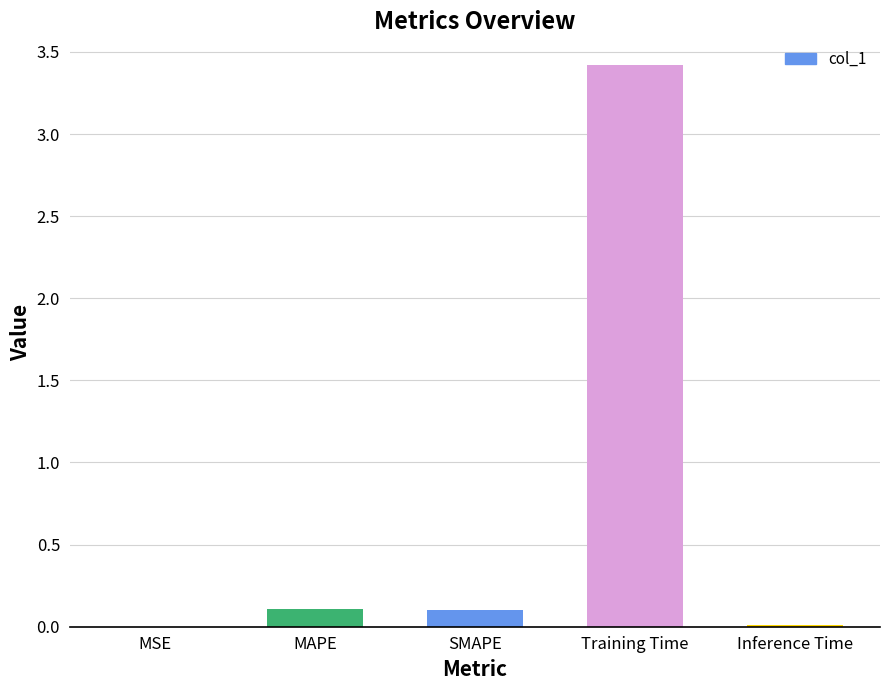

What is the approximate value at Training Time?

3.4